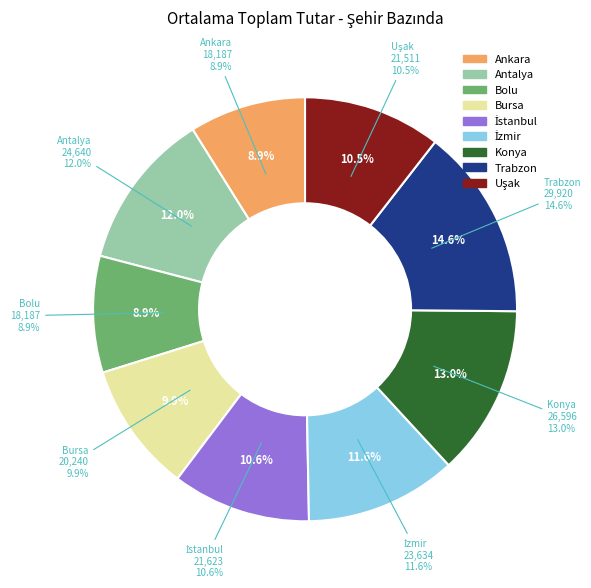

To the nearest percent, what percentage of the pie is Trabzon?

15%